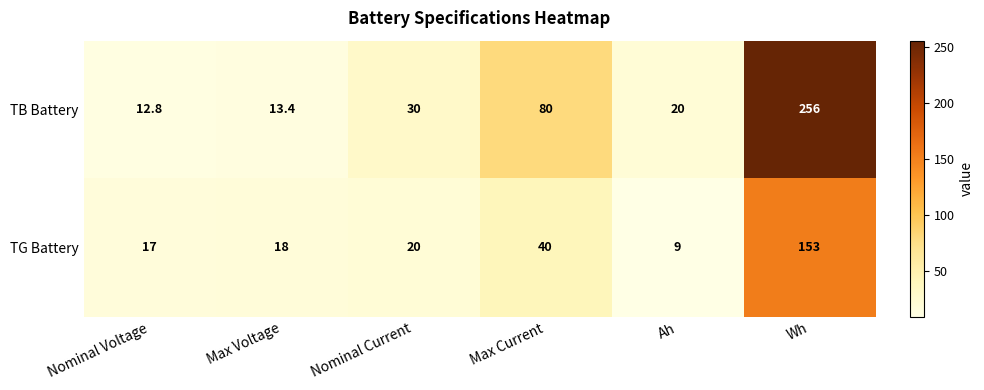

Reading left to right, transcribe all the data shown in this chart.

TB Battery: 12.8	13.4	30.0	80.0	20.0	256.0
TG Battery: 17.0	18.0	20.0	40.0	9.0	153.0